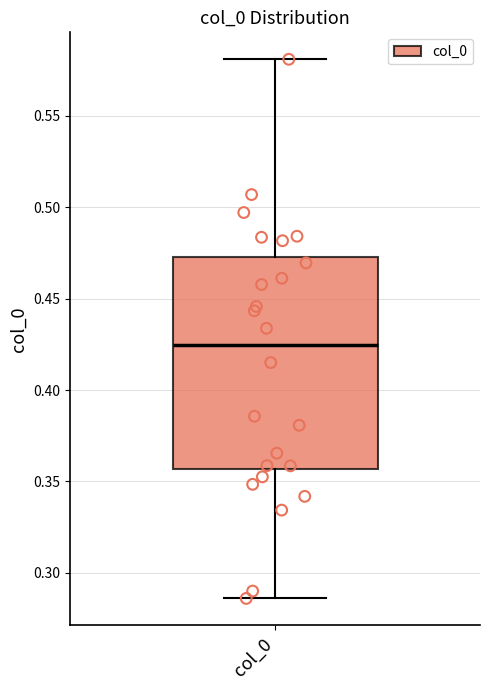

Where does the upper whisker of the box for col_0 end on the y-axis? The values are not printed on the chart, so give them approximately, as read against the axis.

0.580